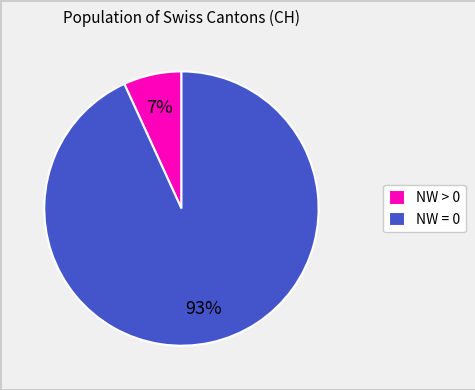

Rank the categories by value from lowest to highest.

NW > 0, NW = 0